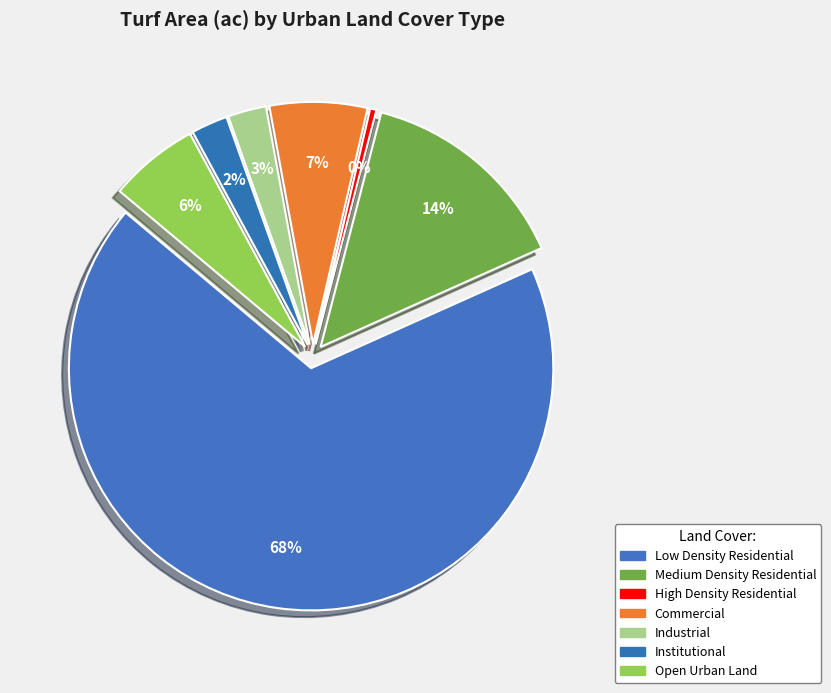

Rank the categories by value from highest to lowest.

Low Density Residential, Medium Density Residential, Commercial, Open Urban Land, Industrial, Institutional, High Density Residential